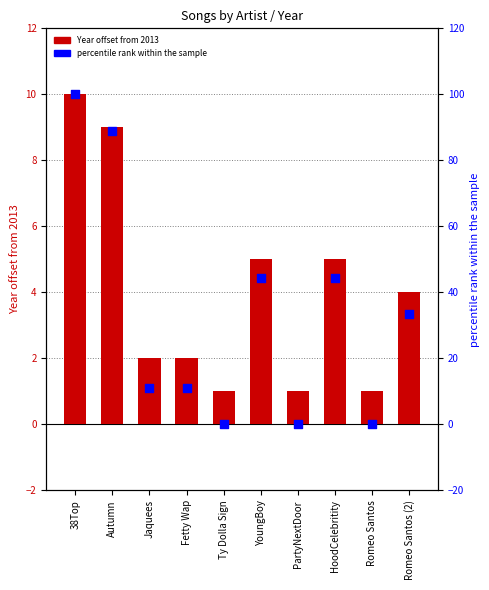

What are all the series names shown in the legend?

Year offset from 2013, percentile rank within the sample